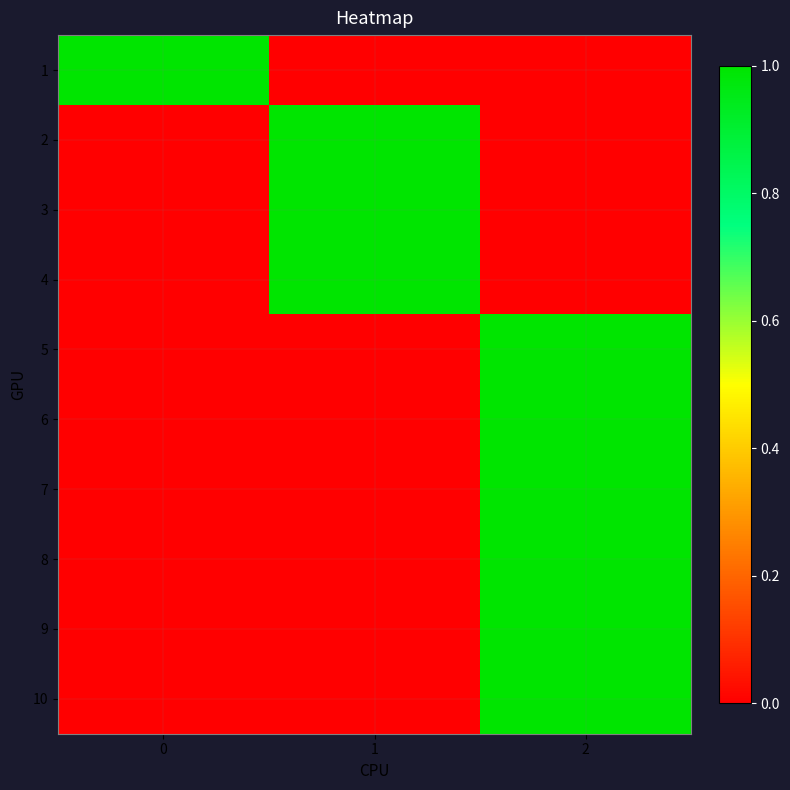

Reading left to right, list all the values displayed in this chart.

1: 0=1	1=0	2=0
2: 0=0	1=1	2=0
3: 0=0	1=1	2=0
4: 0=0	1=1	2=0
5: 0=0	1=0	2=1
6: 0=0	1=0	2=1
7: 0=0	1=0	2=1
8: 0=0	1=0	2=1
9: 0=0	1=0	2=1
10: 0=0	1=0	2=1